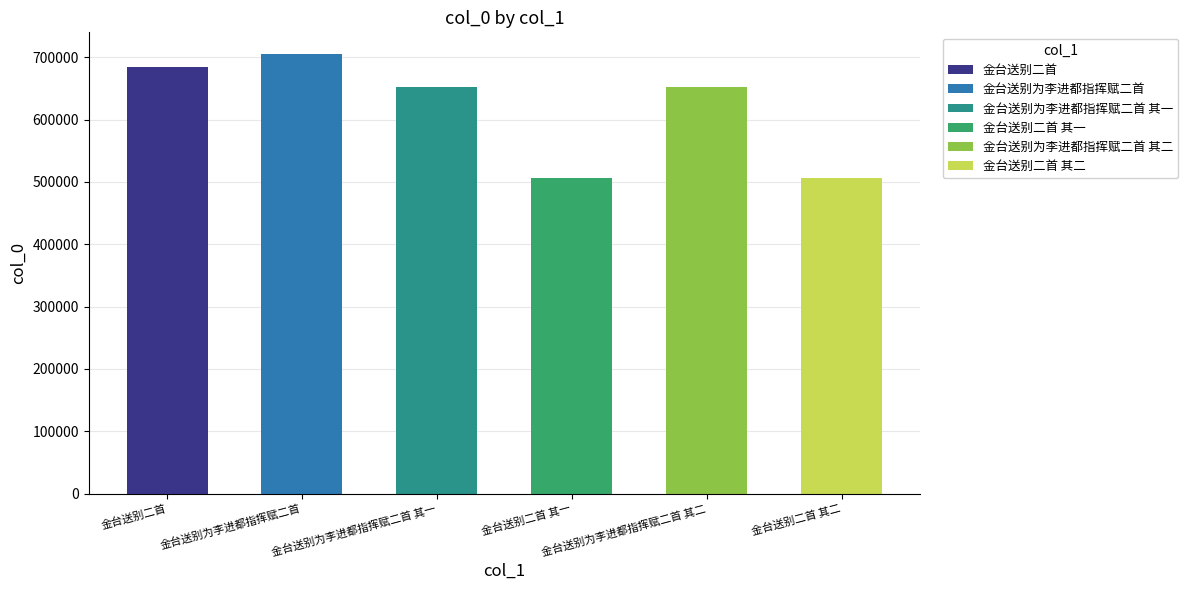

Approximately how many times larger is the value at 金台送别二首 compared to 金台送别为李进都指挥赋二首 其一?

1.1